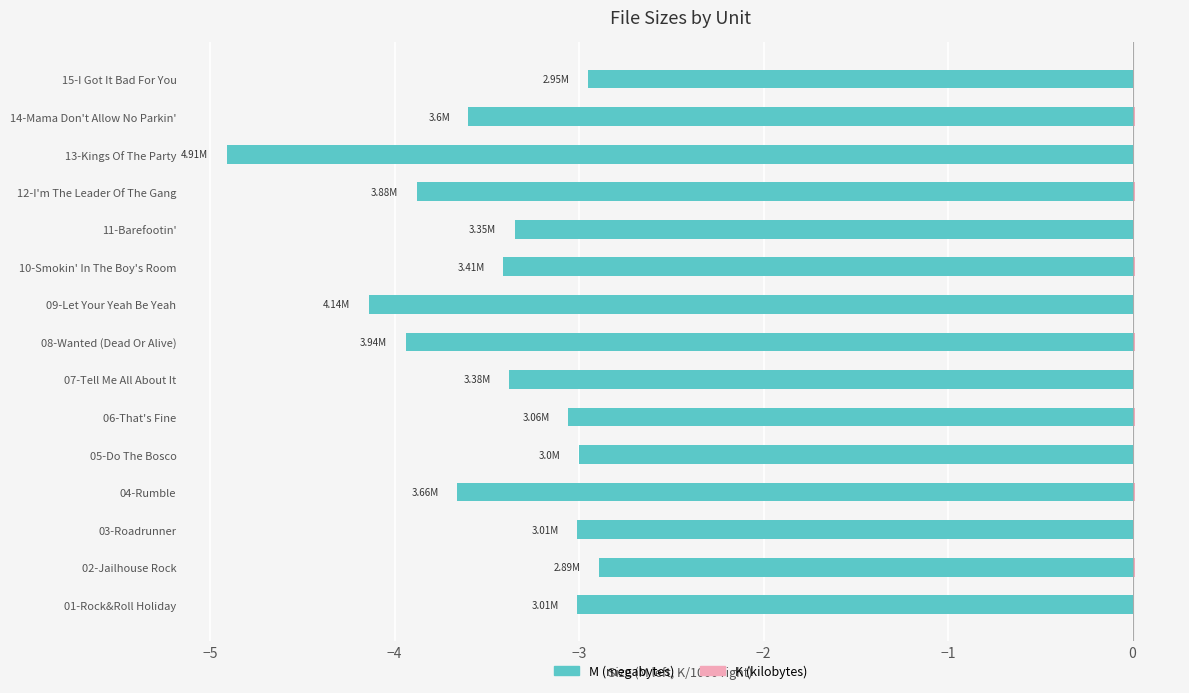

Which series has the largest total across all categories?

K (kilobytes)